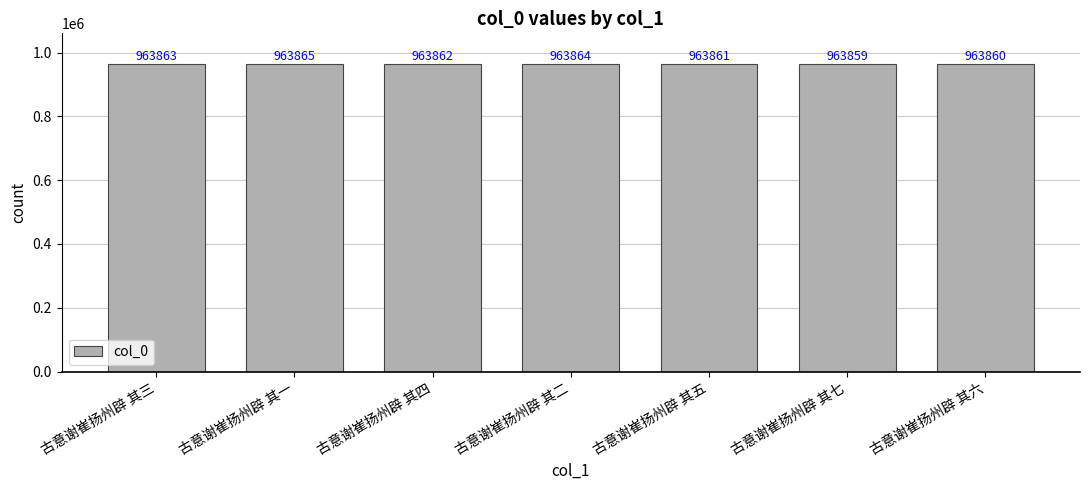

Is it true that the value at 古意谢崔扬州辟 其四 is 963862?

True